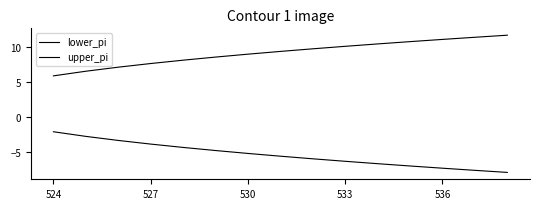

Which series has the largest range (max minus min)?

lower_pi